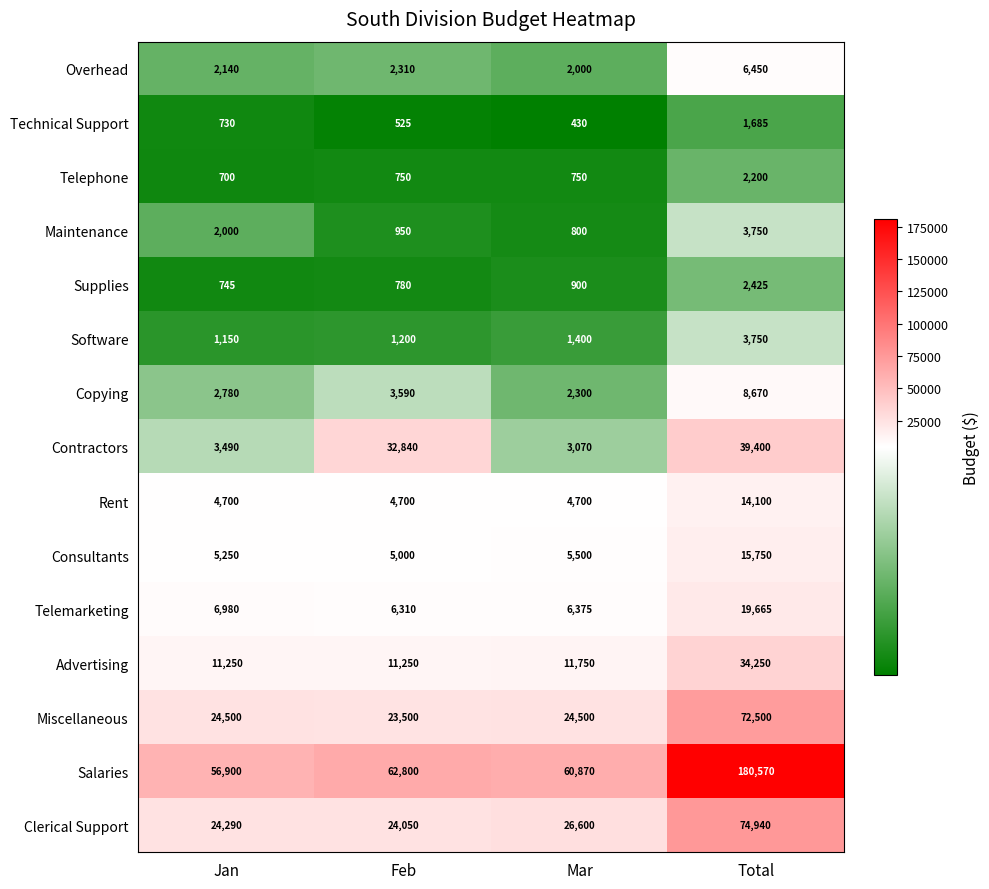

What is the sum of the Advertising values at Total and Jan?

45500